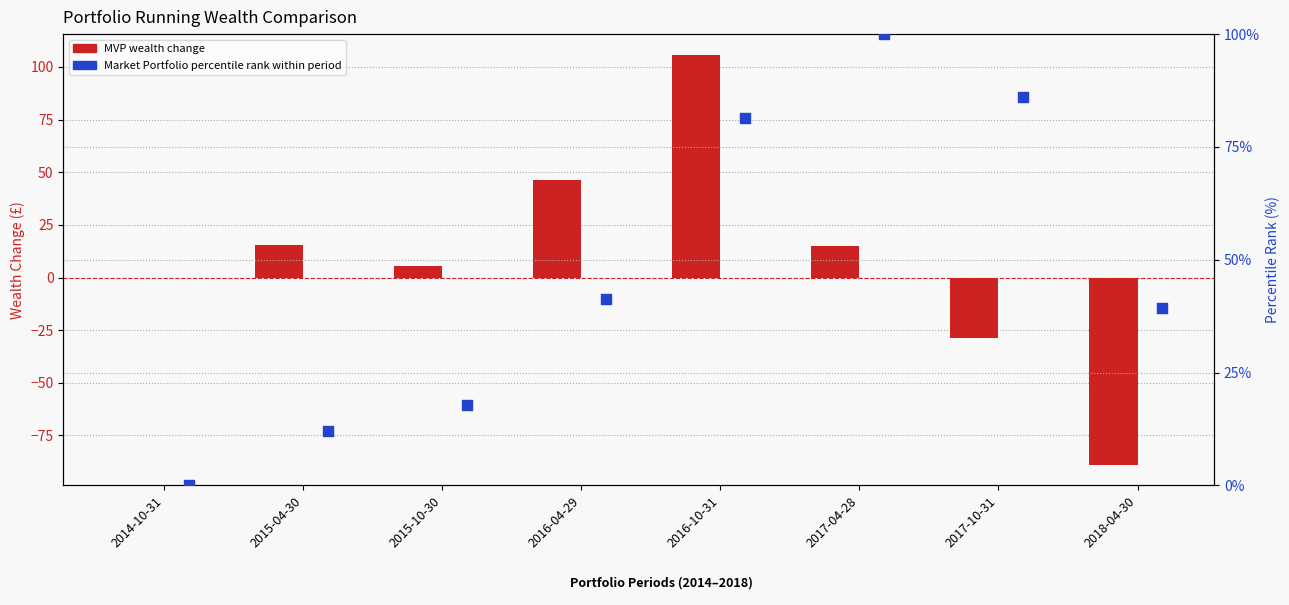

Which series has the largest total across all categories?

Market Portfolio percentile rank